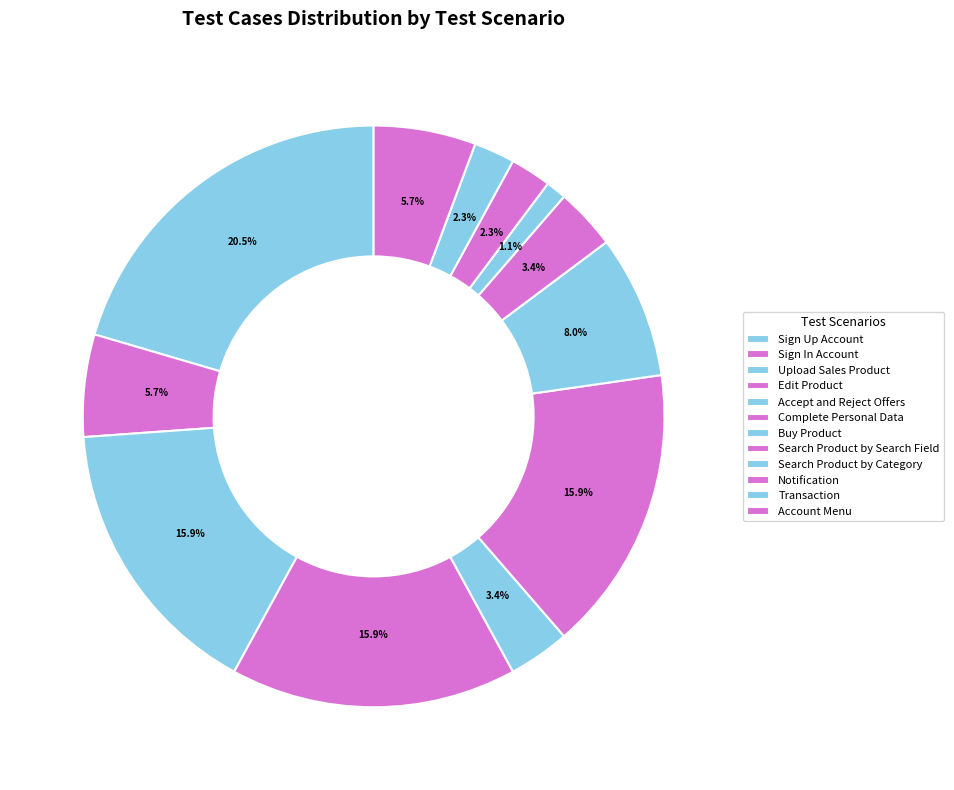

Rank the categories by value from highest to lowest.

Sign Up Account, Upload Sales Product, Edit Product, Complete Personal Data, Buy Product, Sign In Account, Account Menu, Accept and Reject Offers, Search Product by Search Field, Notification, Transaction, Search Product by Category